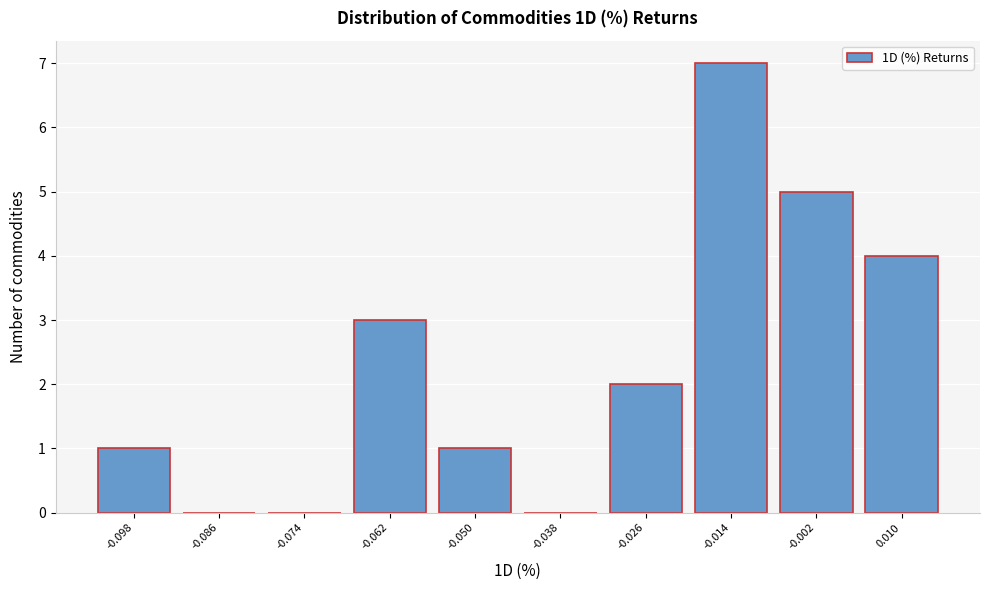

Reading left to right, list all the values displayed in this chart.

-0.098=1	-0.086=0	-0.074=0	-0.062=3	-0.050=1	-0.038=0	-0.026=2	-0.014=7	-0.002=5	0.010=4